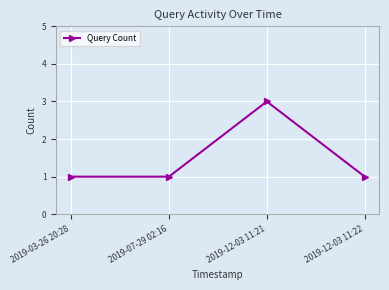

What is the average value?

2